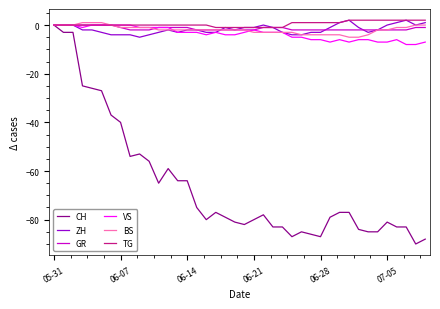

Which series has the widest spread of values?

CH